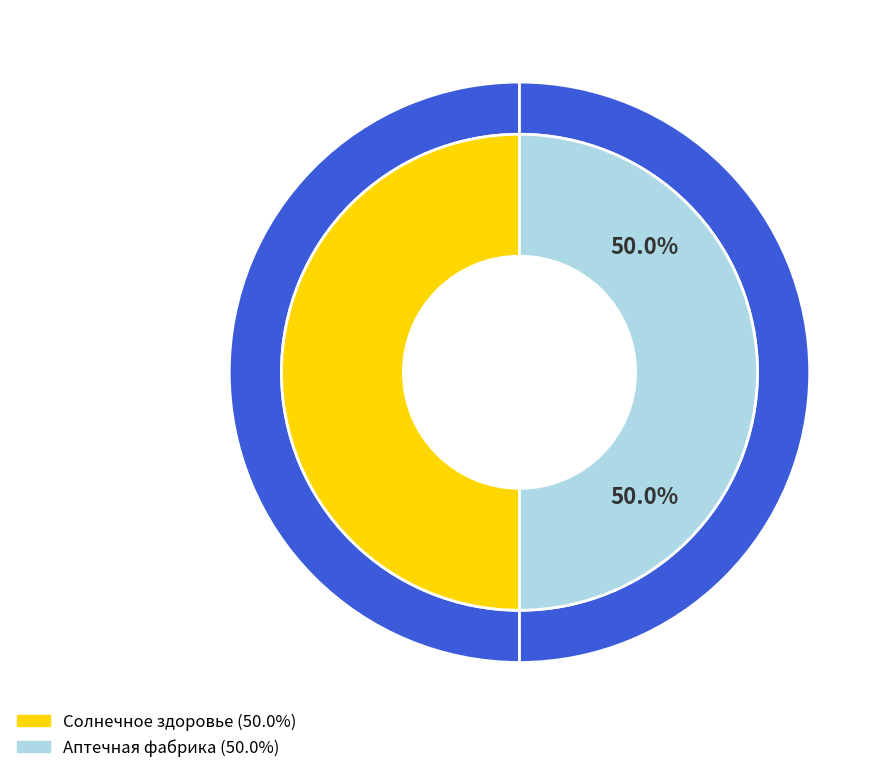

What is the ratio of the value at Солнечное здоровье to the value at Аптечная фабрика?

1.0